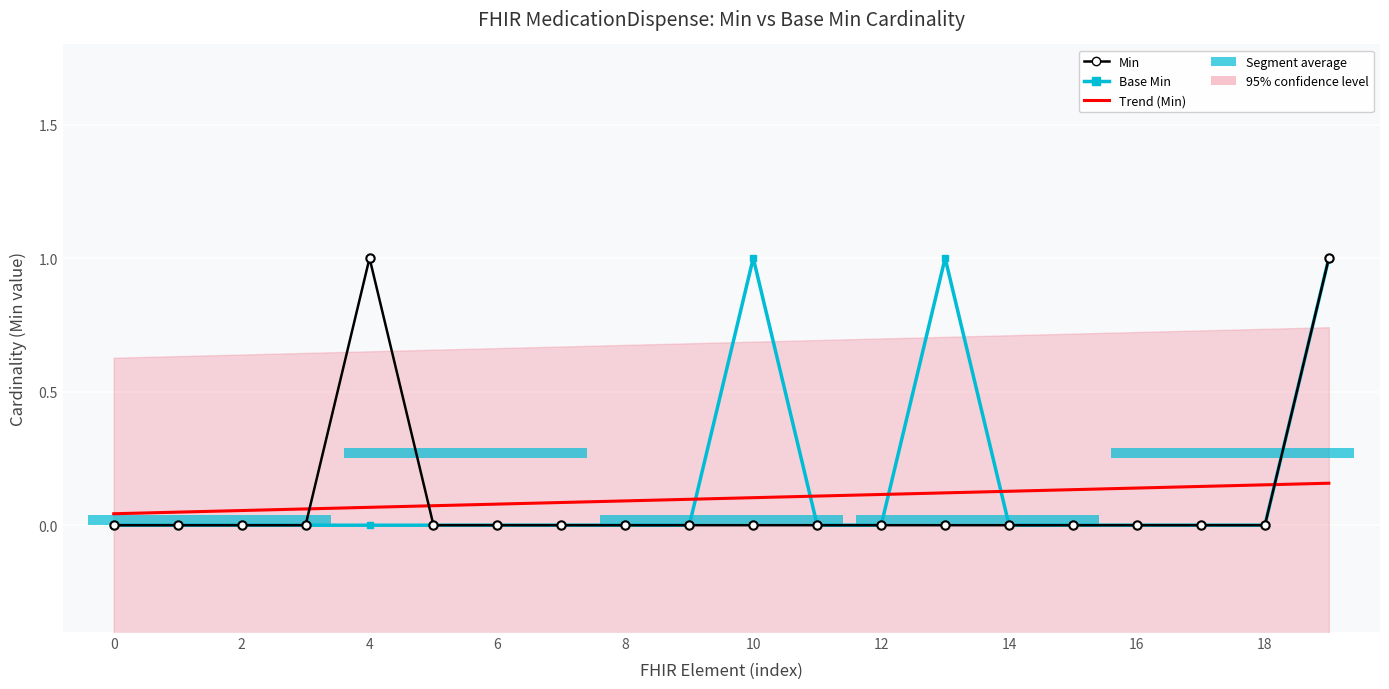

Between 0 and 0, which series saw the biggest shift?

Base Min